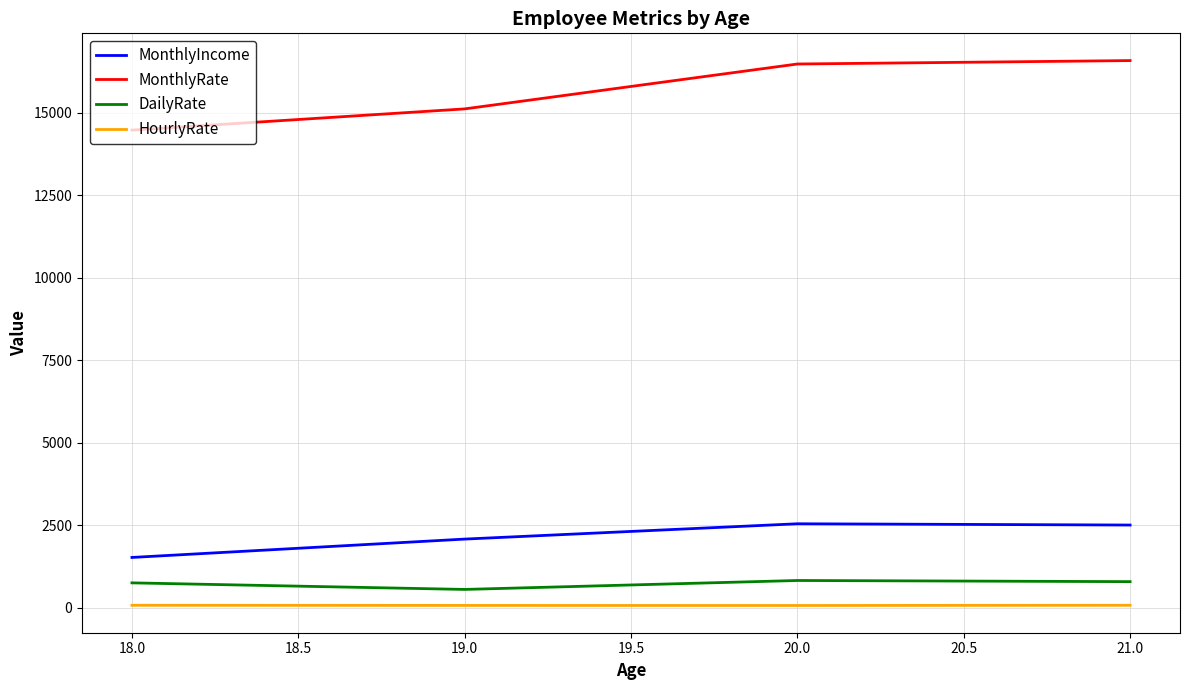

The value of DailyRate at 19.0 is 548.4. True or false?

True